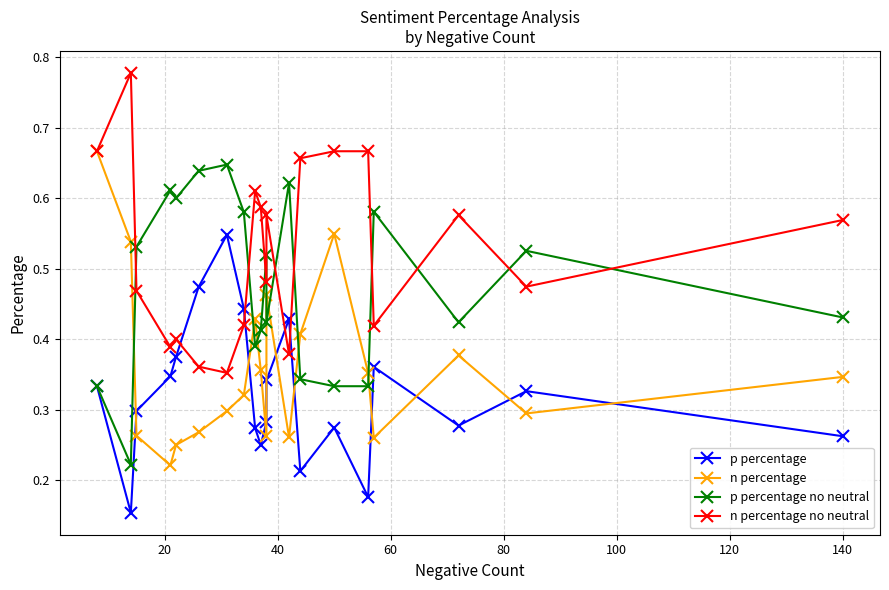

True or false: p percentage no neutral and n percentage no neutral intersect in this chart.

True